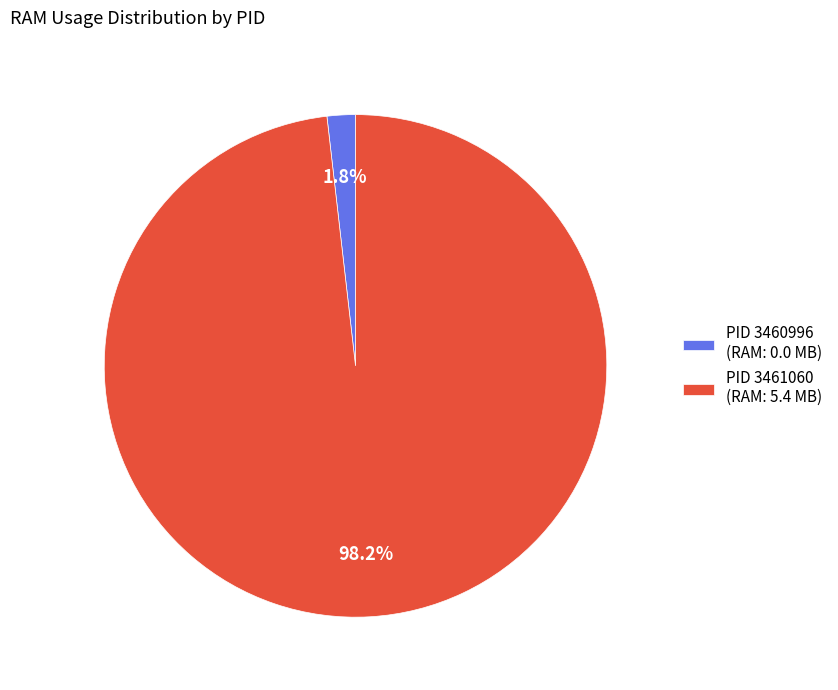

What is the majority slice?

PID 3461060 (RAM: 5.4 MB)